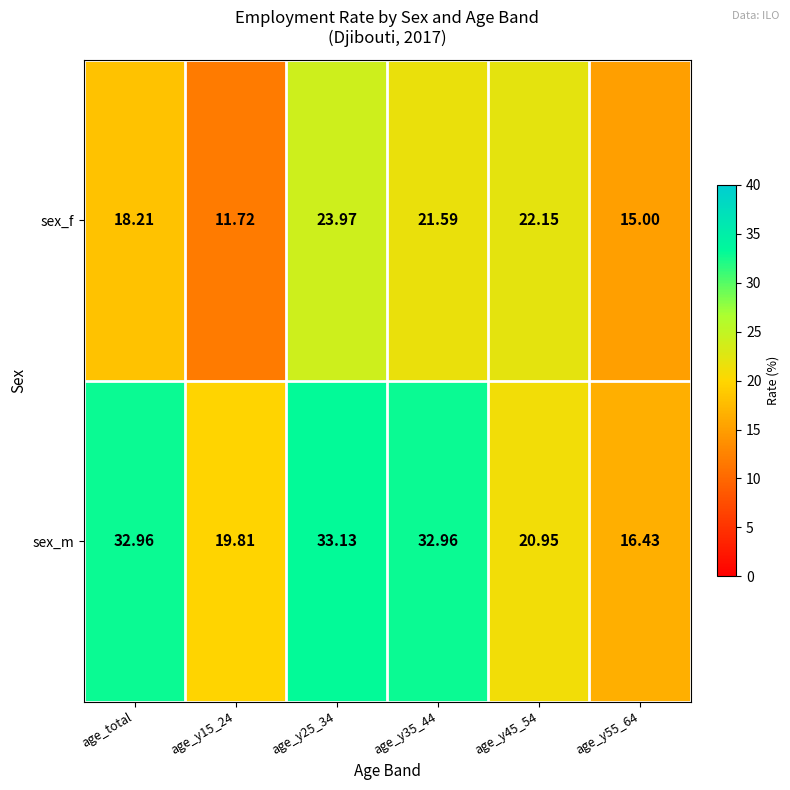

Where is sex_f nearest to the value 17?

age_total